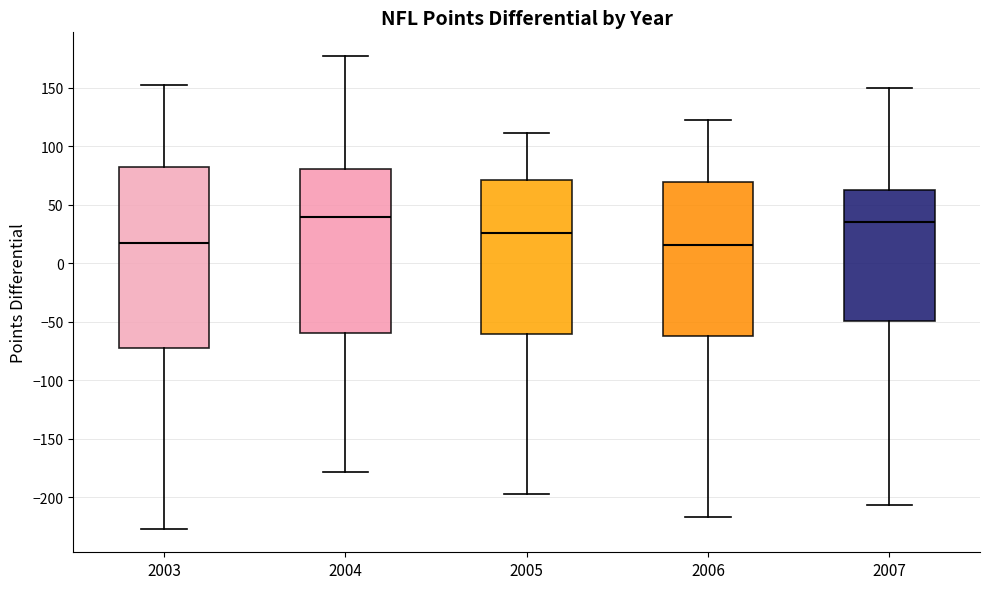

Where does the median line of the box at x = 2003 sit on the y-axis? The values are not printed on the chart, so give them approximately, as read against the axis.

20